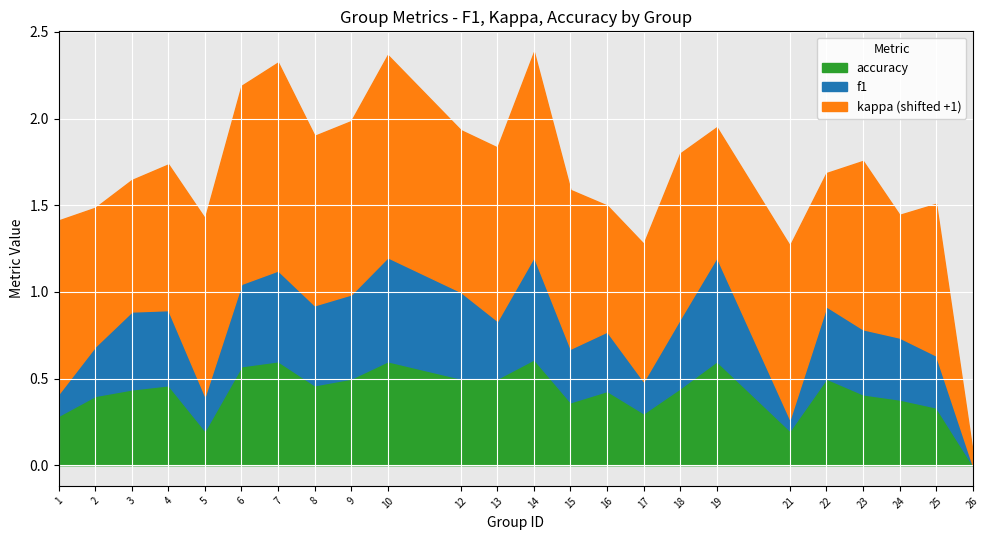

How many accuracy values are between 0 and 1?

24